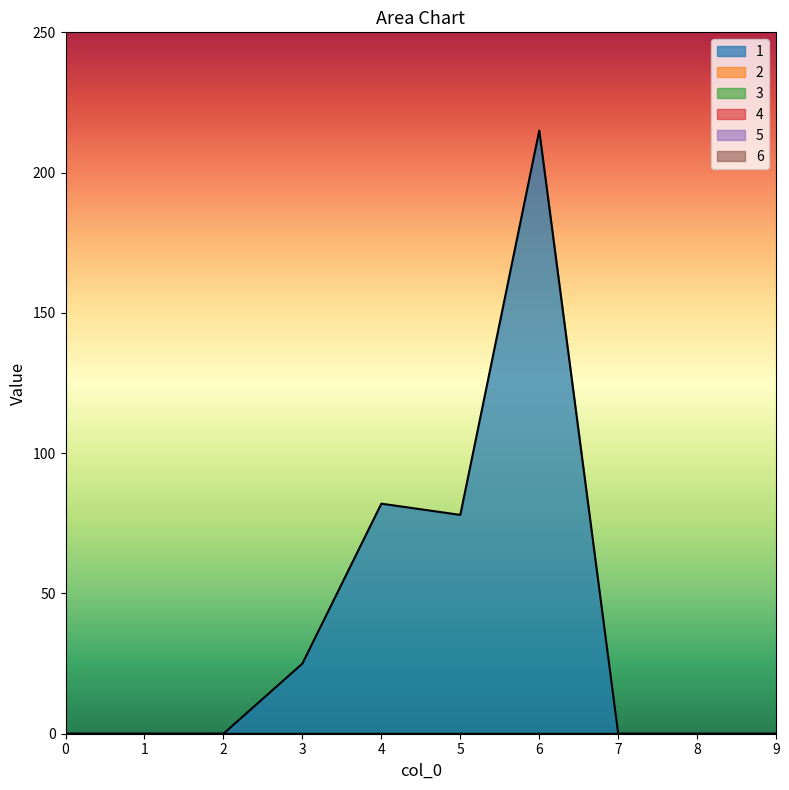

Reading left to right, what are all the values shown in this chart?

1: 0	0	0	25	82	78	215	0	0	0
2: 0	0	0	0	0	0	0	0	0	0
3: 0	0	0	0	0	0	0	0	0	0
4: 0	0	0	0	0	0	0	0	0	0
5: 0	0	0	0	0	0	0	0	0	0
6: 0	0	0	0	0	0	0	0	0	0